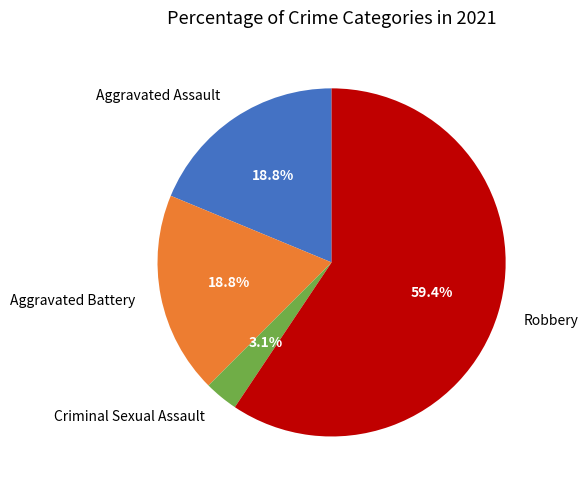

True or false: Aggravated Assault accounts for 24% of the total.

False